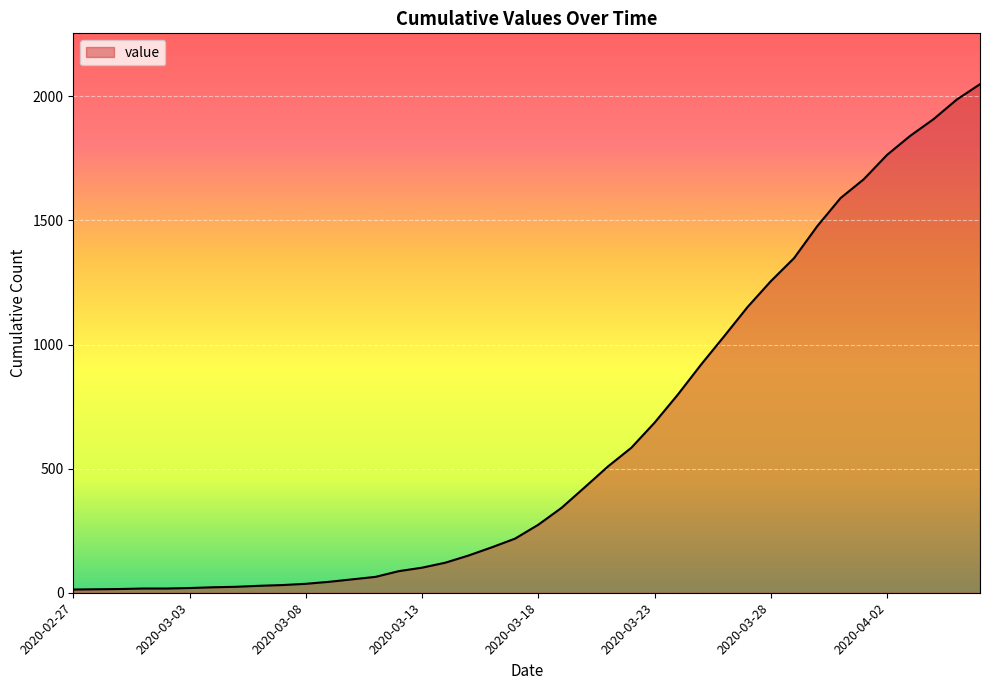

What is the difference between the maximum and minimum values?

2036